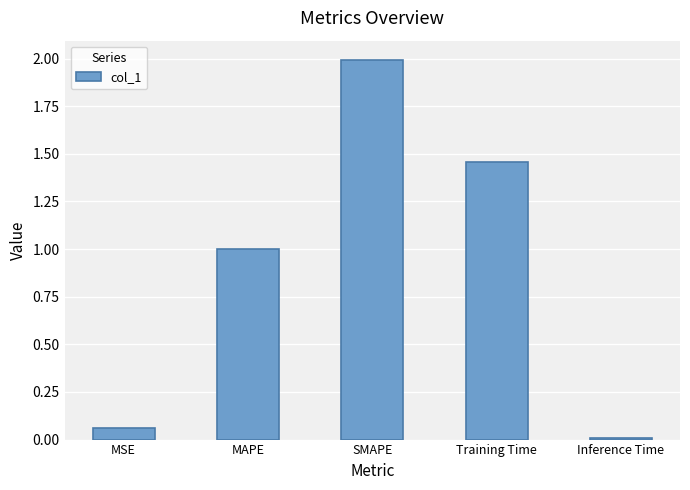

What is the ratio of the value at MAPE to the value at SMAPE?

0.5